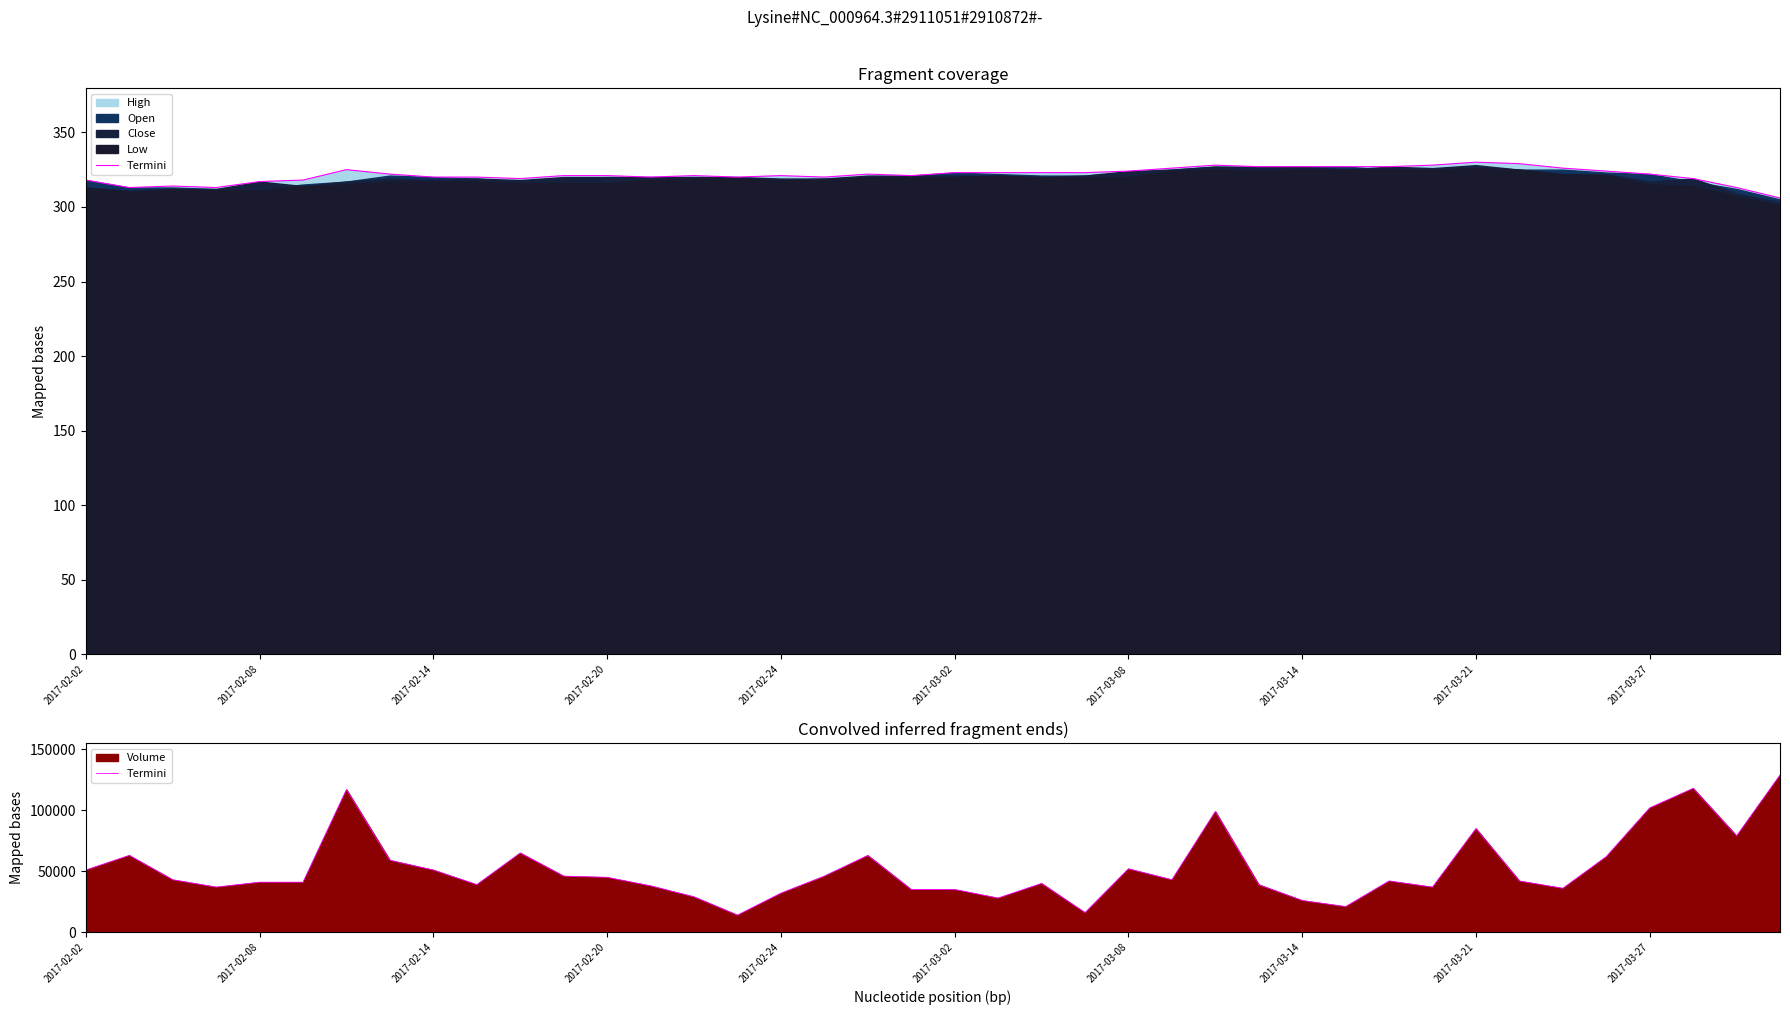

Rank the categories by value from highest to lowest.

39, 37, 2017-03-08, 36, 26, 32, 38, 10, 2017-02-08, 18, 35, 2017-03-14, 24, 2017-02-02, 2017-03-21, 11, 17, 12, 2017-02-14, 25, 30, 33, 2017-02-24, 2017-03-02, 22, 2017-03-27, 27, 13, 2017-02-20, 31, 34, 19, 20, 16, 14, 21, 28, 29, 23, 15